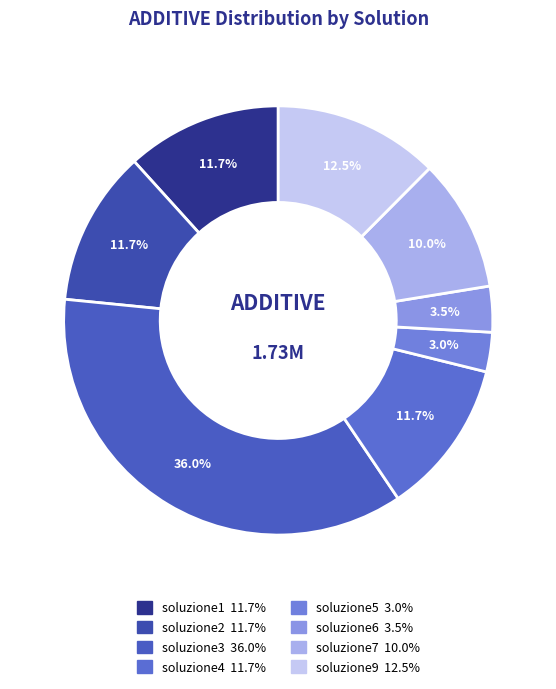

To the nearest percent, what is the difference between the largest and smallest slice percentages?

33%